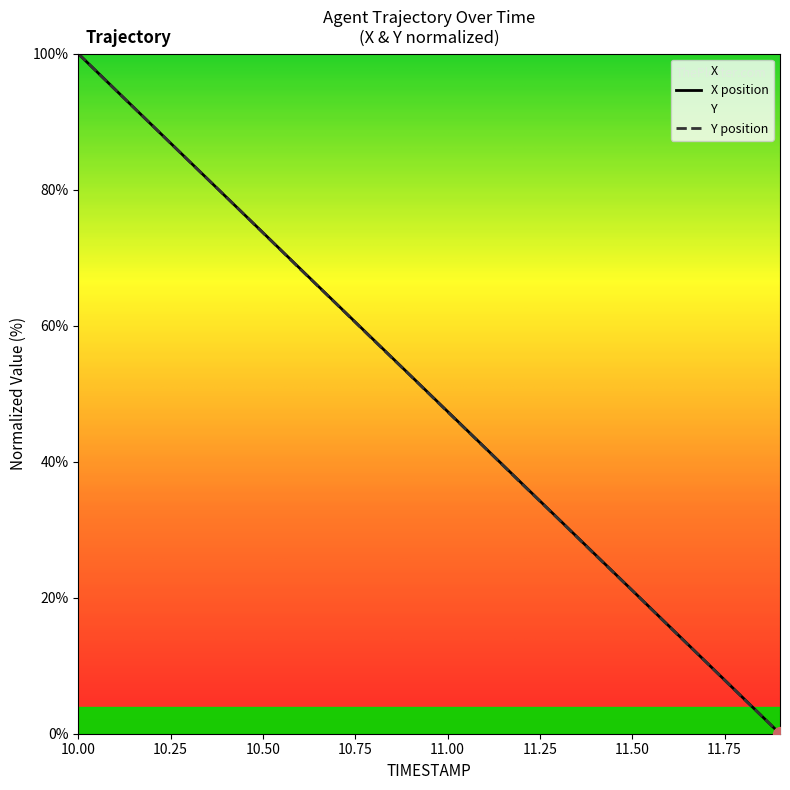

Which series has the largest total across all categories?

X